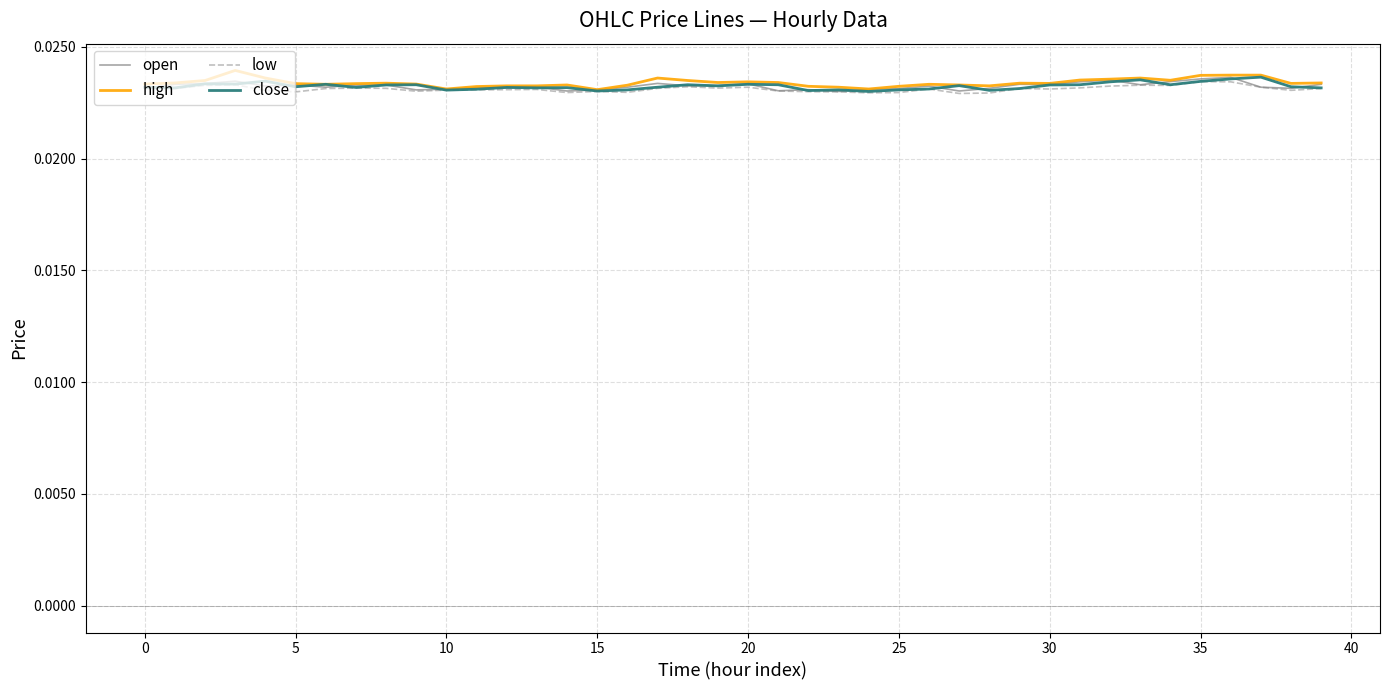

How many lines are shown in the chart?

4